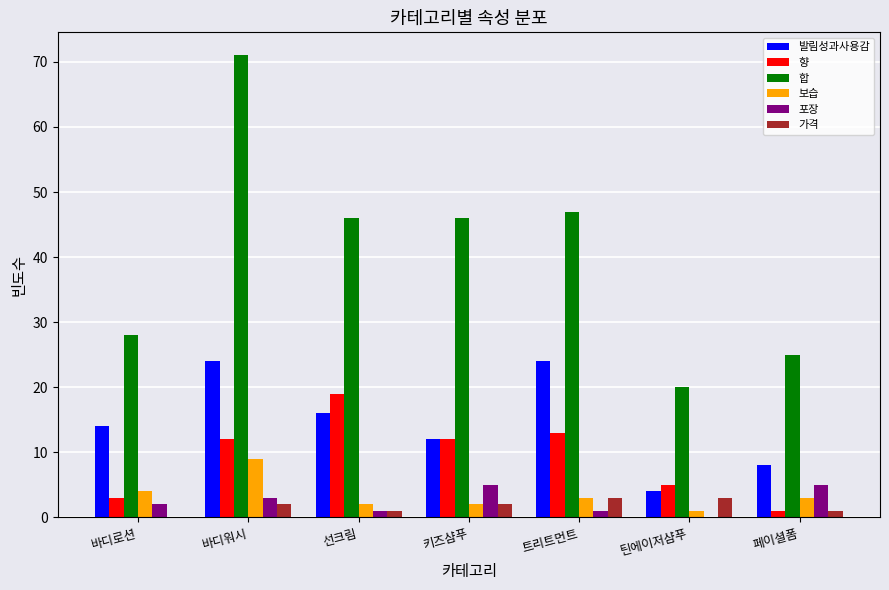

Which series has the largest total across all categories?

합